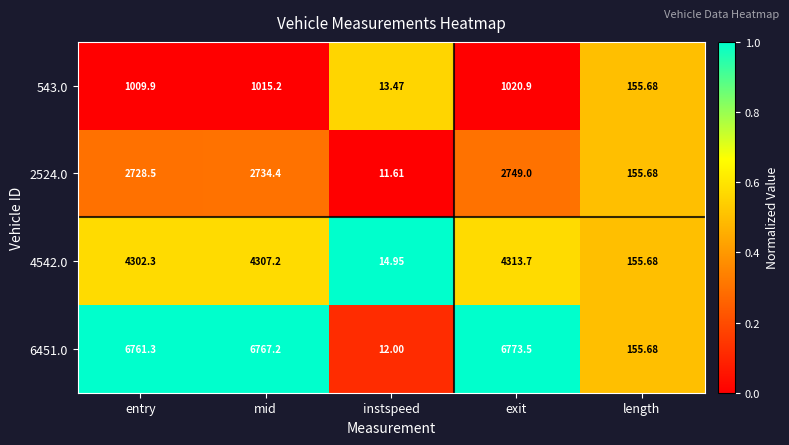

Rank the categories by 6451.0 value from lowest to highest.

instspeed, length, entry, mid, exit